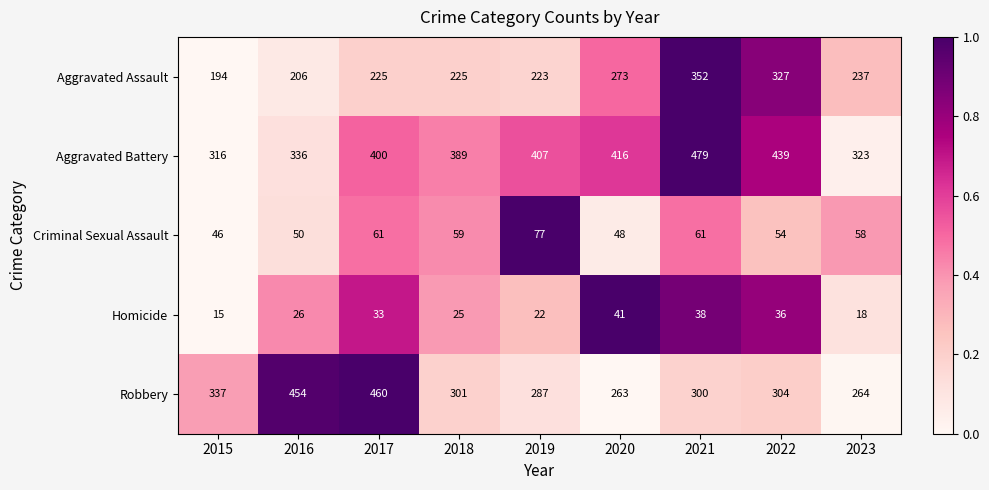

Which series has the largest total across all categories?

Aggravated Battery